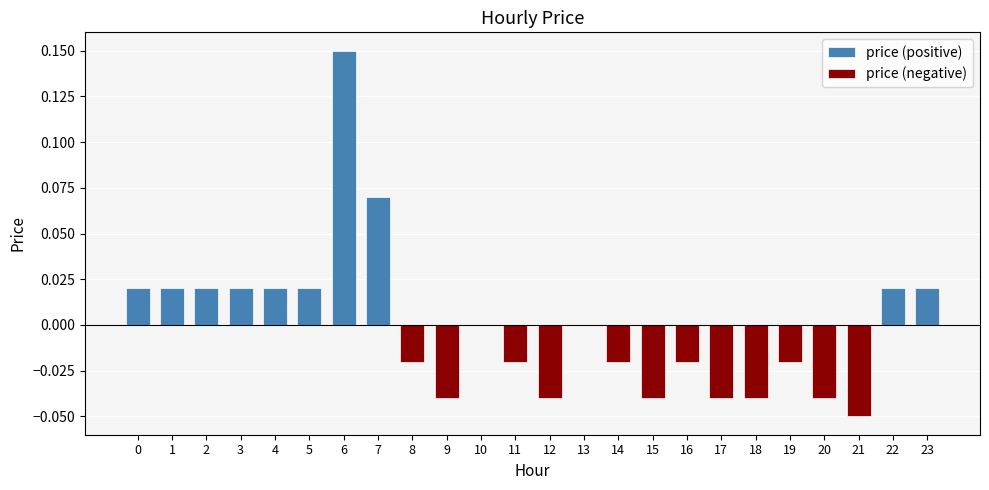

List the labels in order of price (negative) value, smallest first.

21, 9, 12, 15, 17, 18, 20, 8, 11, 14, 16, 19, 0, 1, 2, 3, 4, 5, 6, 7, 10, 13, 22, 23